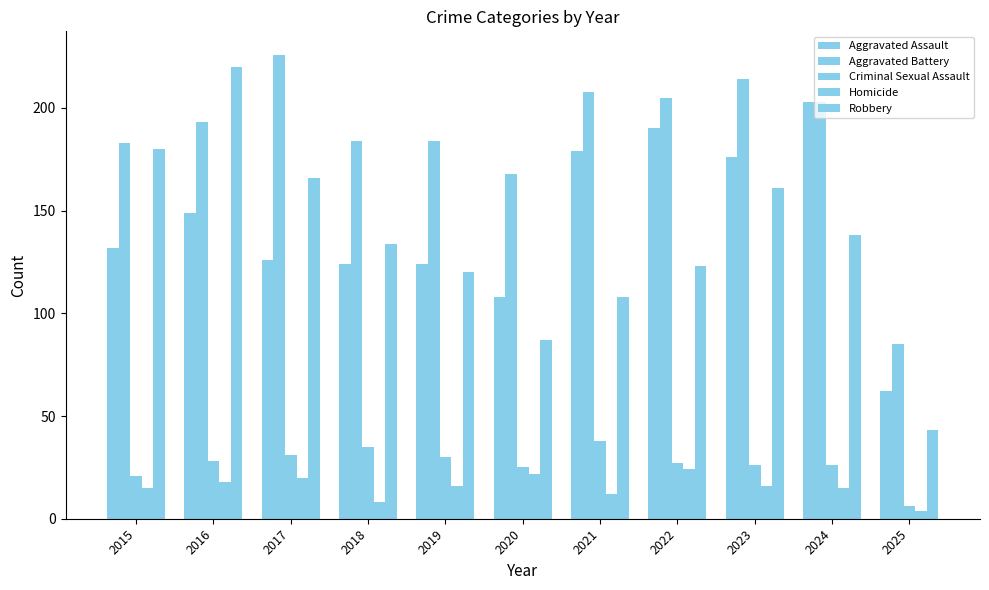

What is the sum of the Homicide values at 2020 and 2025?

26